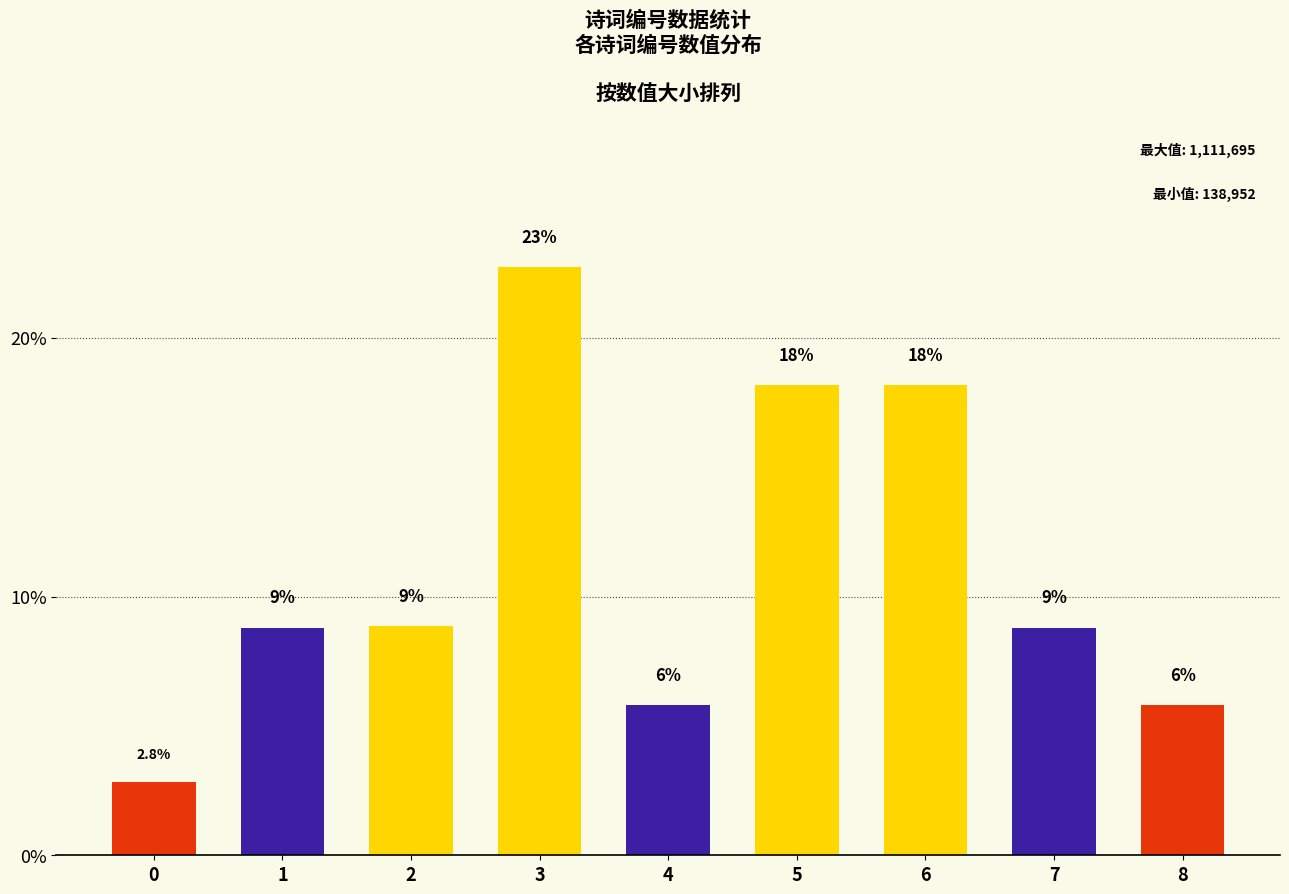

True or false: the data shows 8.9 at 8.

False